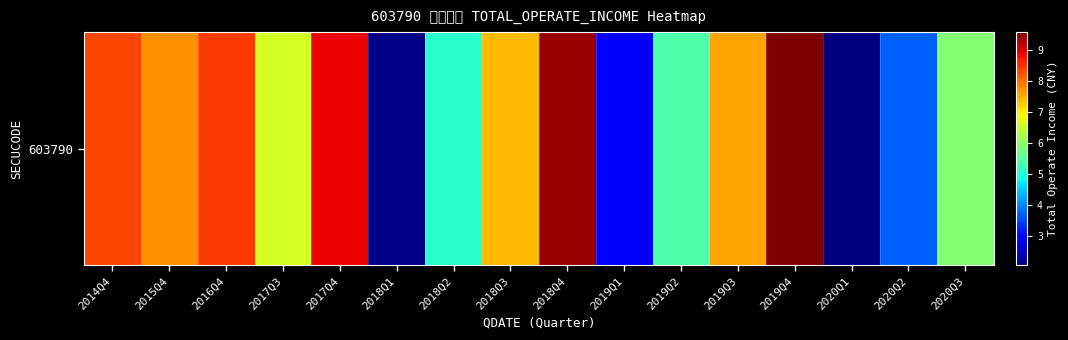

Reading left to right, extract all data points from this chart.

2014Q4=832913986.5	2015Q4=774473490.9	2016Q4=839586185.9	2017Q3=660959595.3	2017Q4=883473587.7	2018Q1=212336822.0	2018Q2=505862655.7	2018Q3=739890983.0	2018Q4=940969258.4	2019Q1=288293091.2	2019Q2=539541686.7	2019Q3=758939556.6	2019Q4=956557941.1	2020Q1=205198873.6	2020Q2=371924942.2	2020Q3=587394059.3